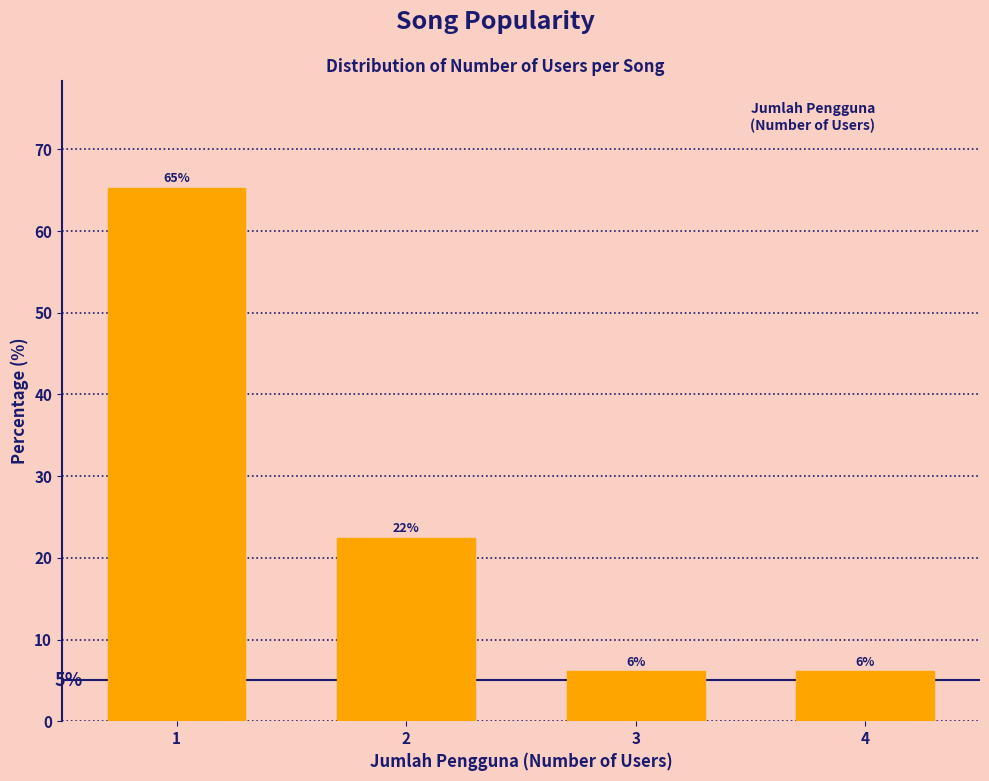

How many bars are there in total?

4